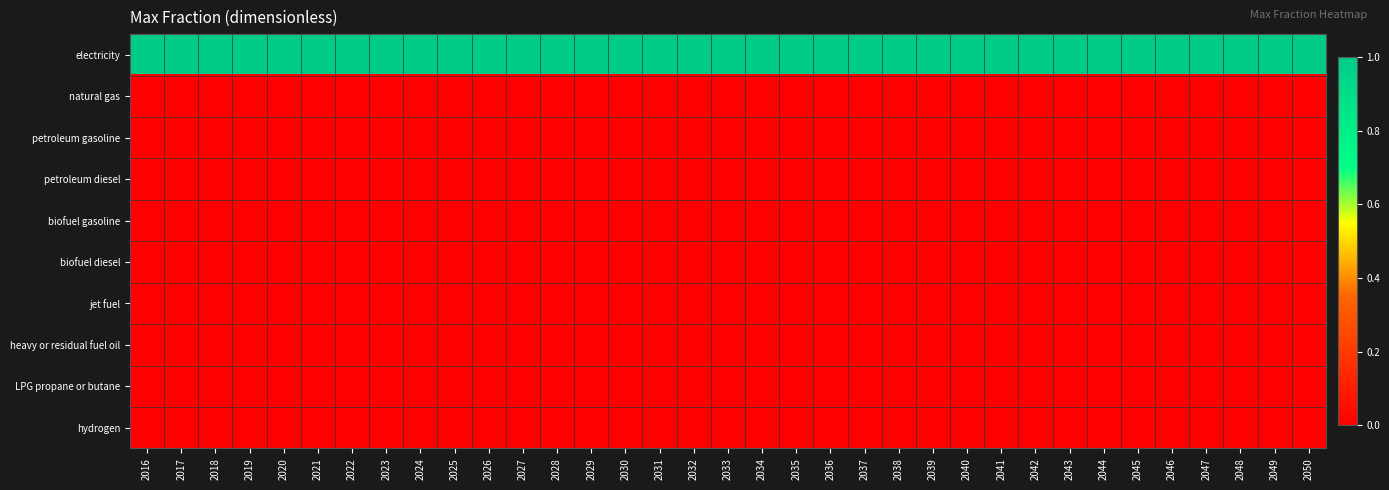

Which category has the highest value across all series?

2016